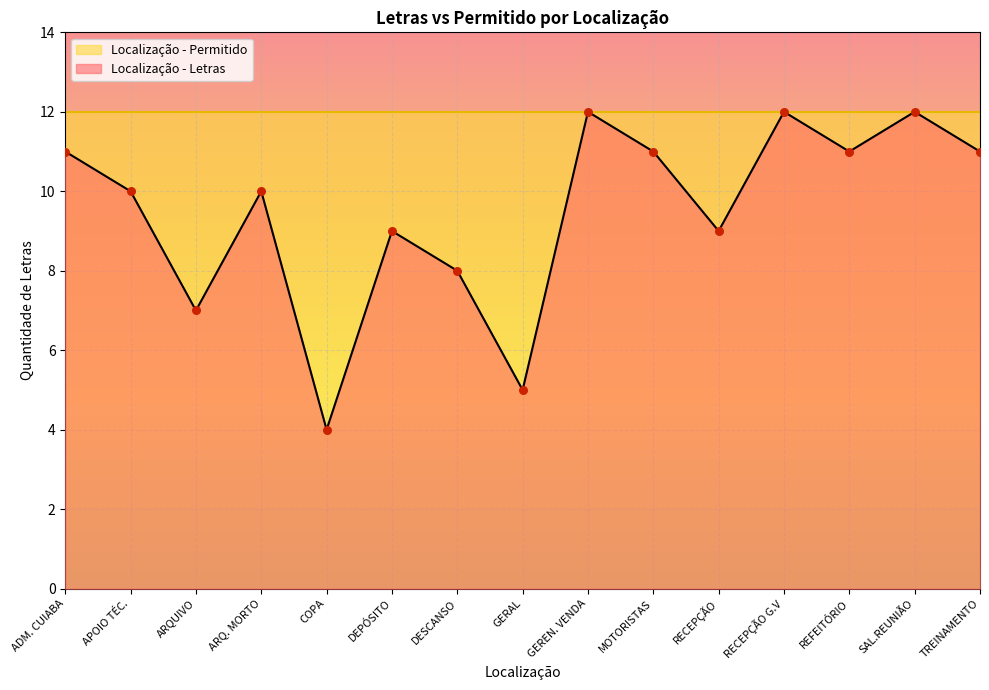

Between MOTORISTAS and GERAL, which is larger?

MOTORISTAS